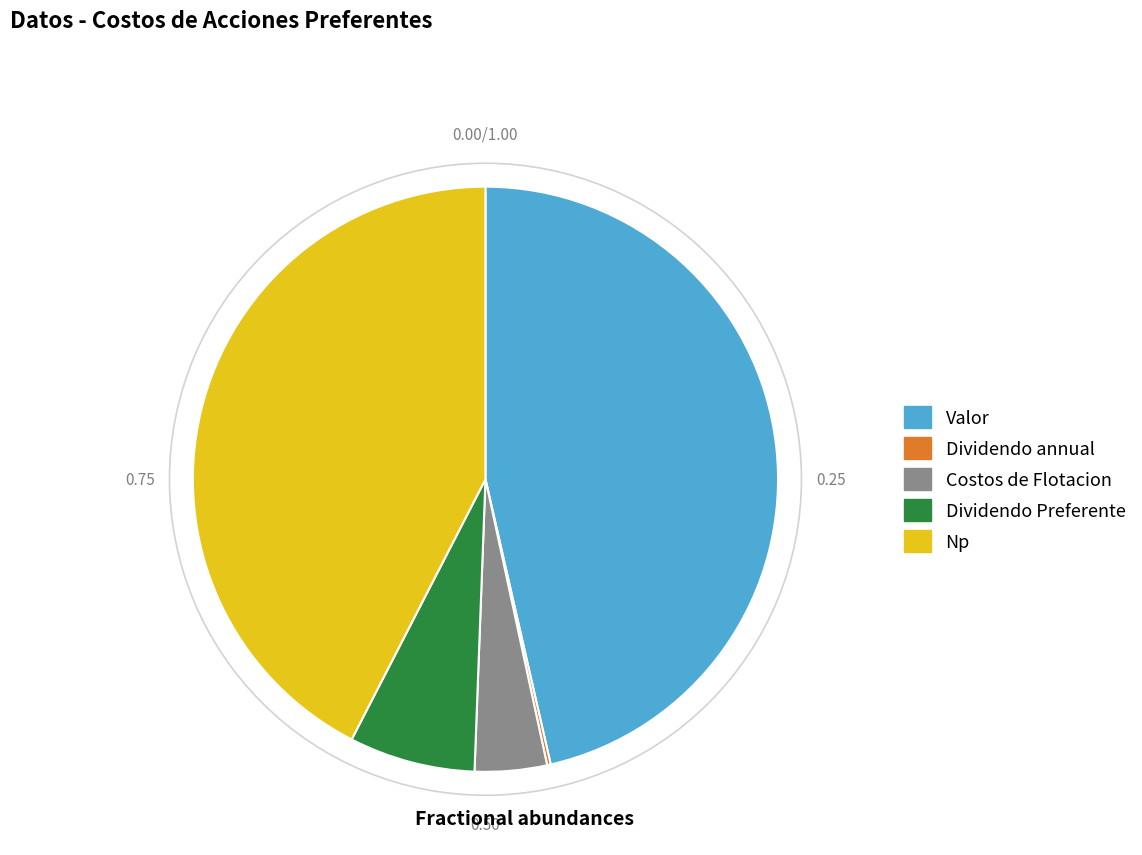

Does Valor account for over 50% of the chart?

No